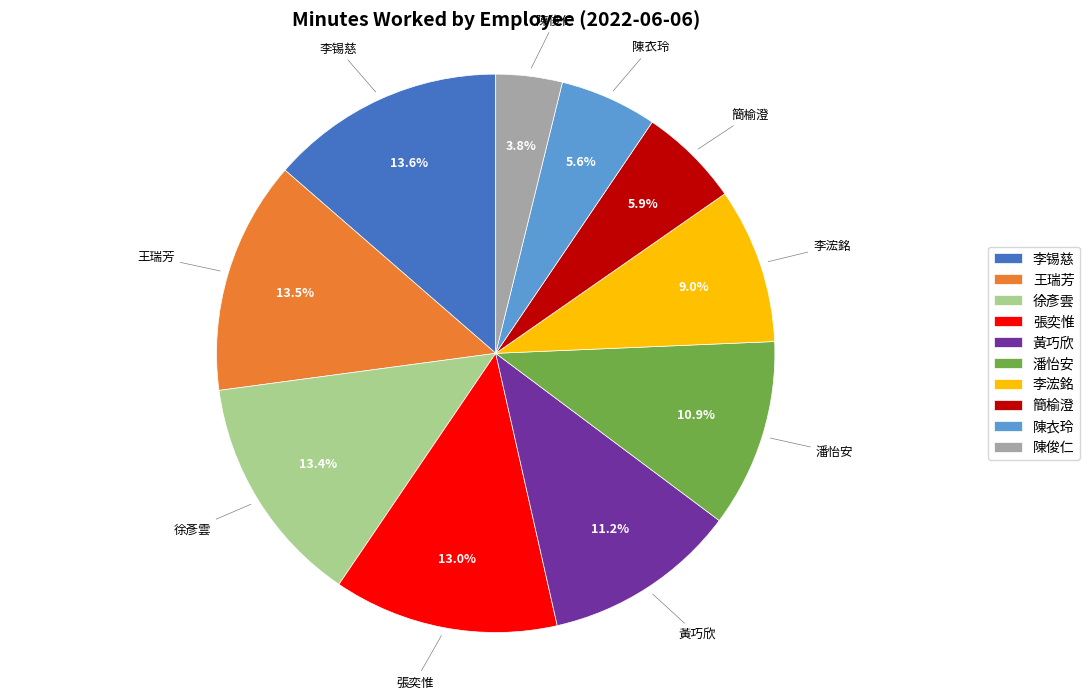

What is the smallest slice in the pie chart?

陳俊仁